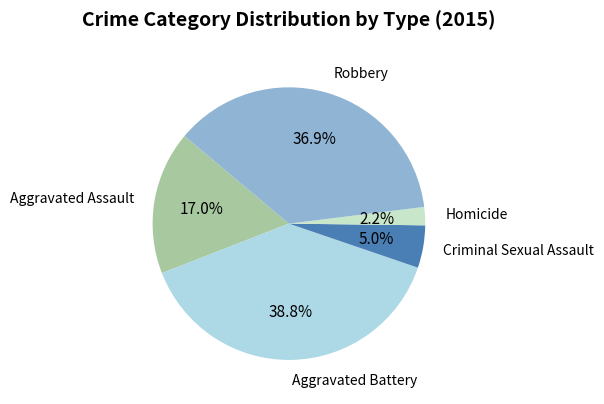

Does any single category account for the majority?

No